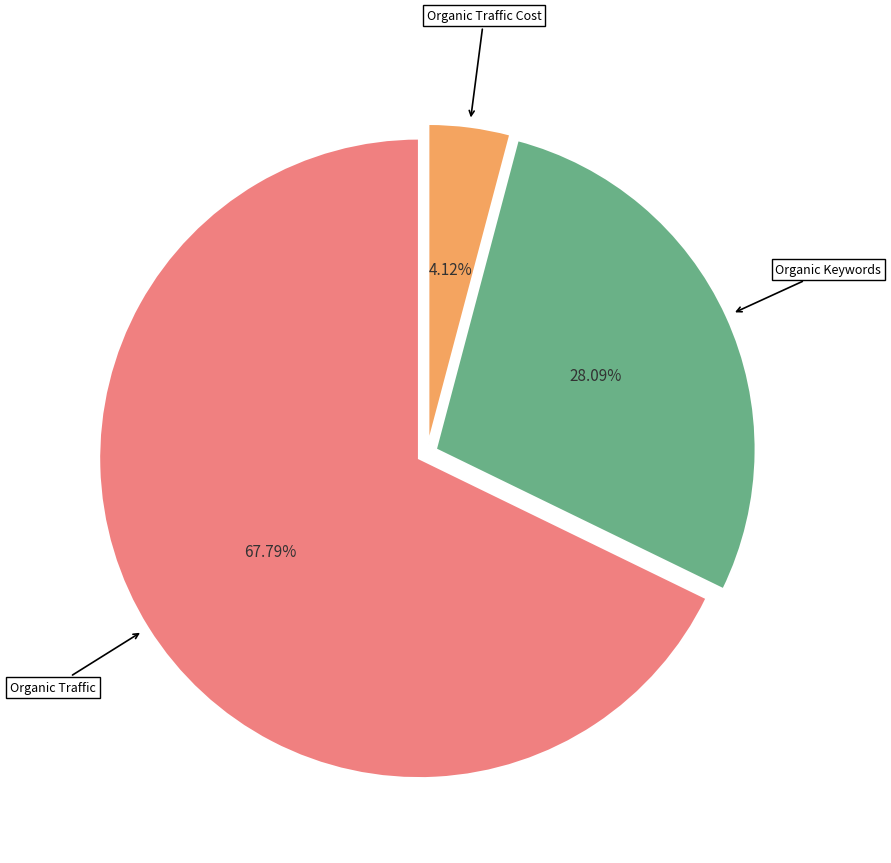

Is there any slice that represents more than half of the pie?

Yes